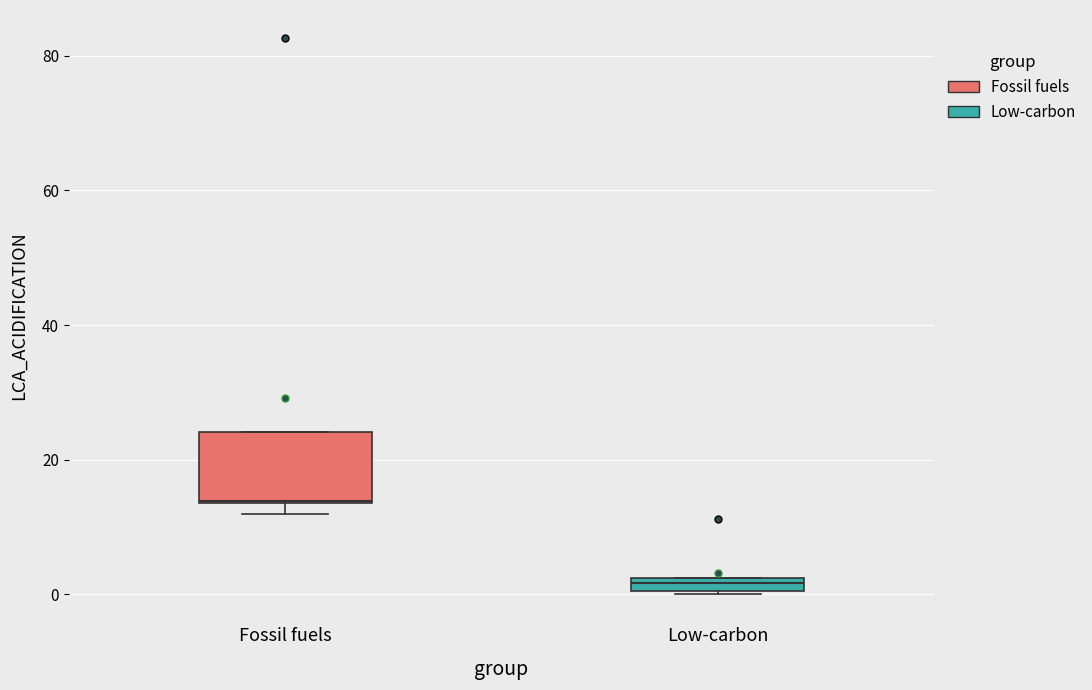

Comparing the boxes themselves (not the whiskers), which one is the tallest?

Fossil fuels